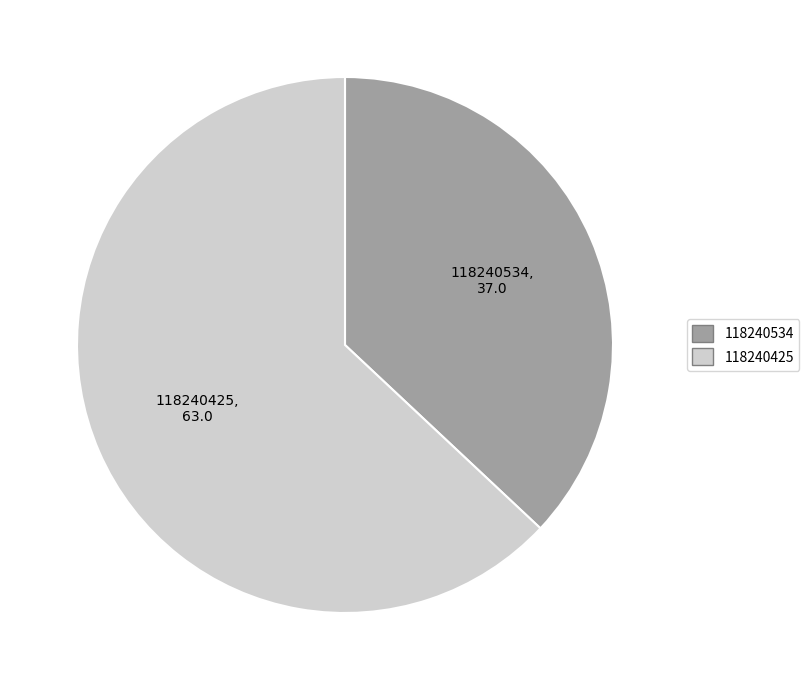

Rank the categories by value from lowest to highest.

118240534, 118240425